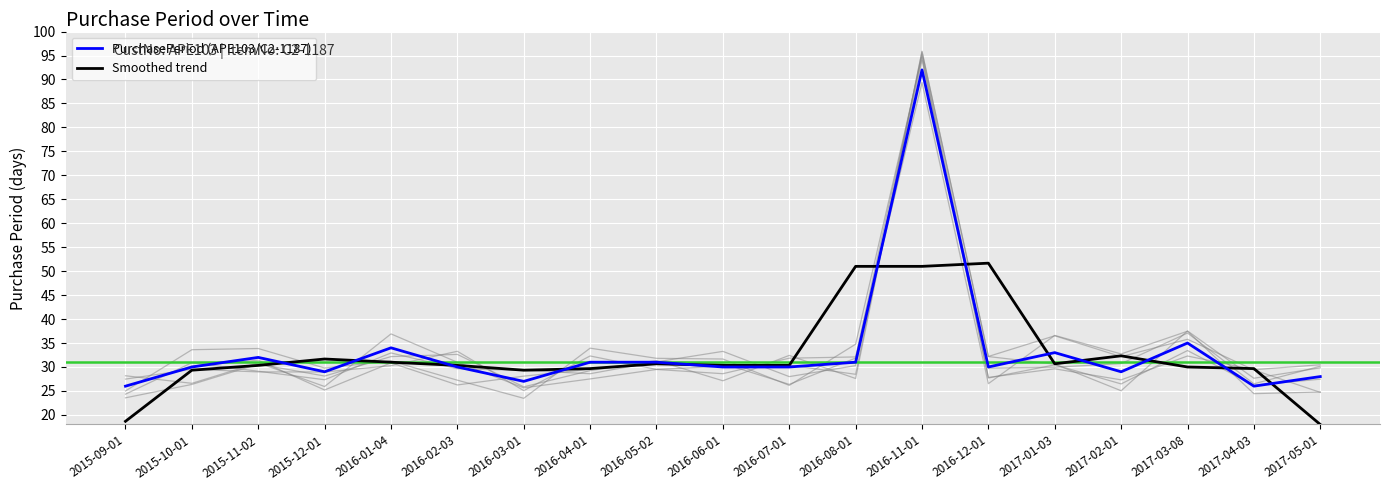

Reading left to right, what are all the values shown in this chart?

PurchasePeriod (APE103/C2-1187): 2015-09-01=26.0	2015-10-01=30.0	2015-11-02=32.0	2015-12-01=29.0	2016-01-04=34.0	2016-02-03=30.0	2016-03-01=27.0	2016-04-01=31.0	2016-05-02=31.0	2016-06-01=30.0	2016-07-01=30.0	2016-08-01=31.0	2016-11-01=92.0	2016-12-01=30.0	2017-01-03=33.0	2017-02-01=29.0	2017-03-08=35.0	2017-04-03=26.0	2017-05-01=28.0
Smoothed trend: 2015-09-01=18.7	2015-10-01=29.3	2015-11-02=30.3	2015-12-01=31.7	2016-01-04=31.0	2016-02-03=30.3	2016-03-01=29.3	2016-04-01=29.7	2016-05-02=30.7	2016-06-01=30.3	2016-07-01=30.3	2016-08-01=51.0	2016-11-01=51.0	2016-12-01=51.7	2017-01-03=30.7	2017-02-01=32.3	2017-03-08=30.0	2017-04-03=29.7	2017-05-01=18.0